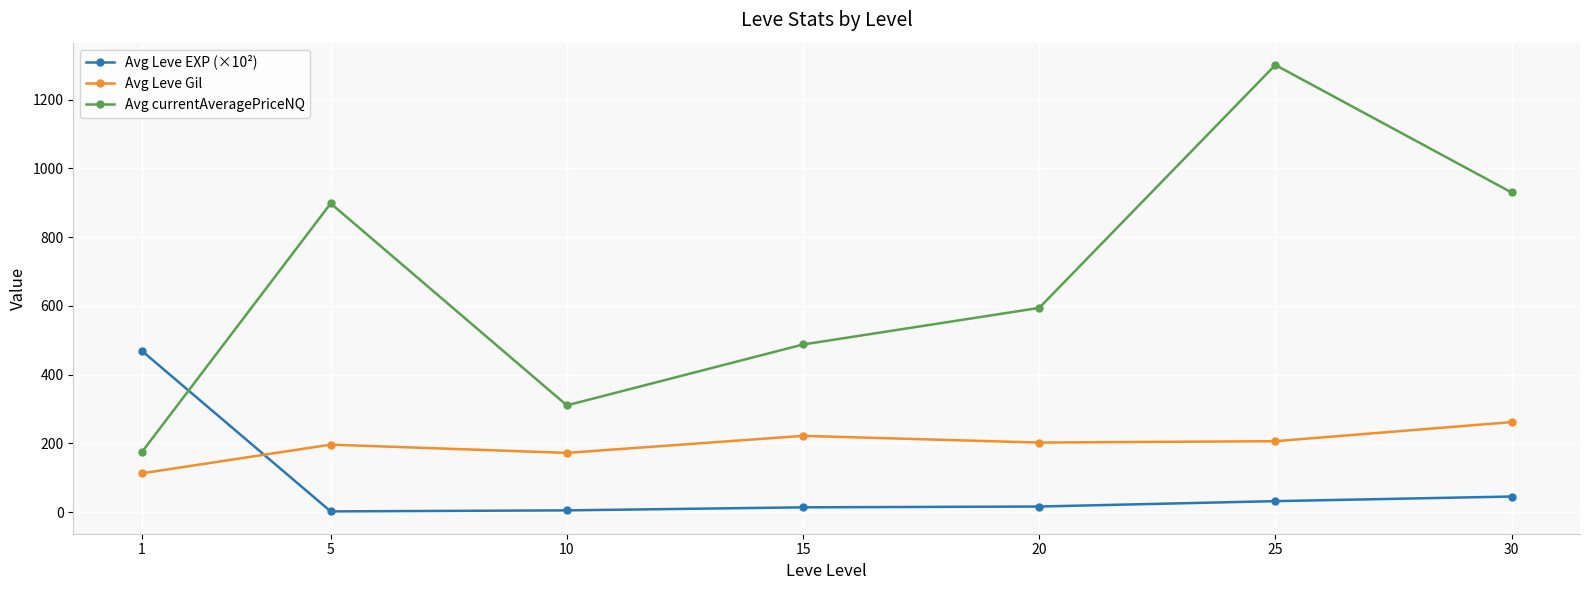

Is the value of Avg currentAveragePriceNQ at 5 greater than the value of Avg Leve Gil at 15?

Yes